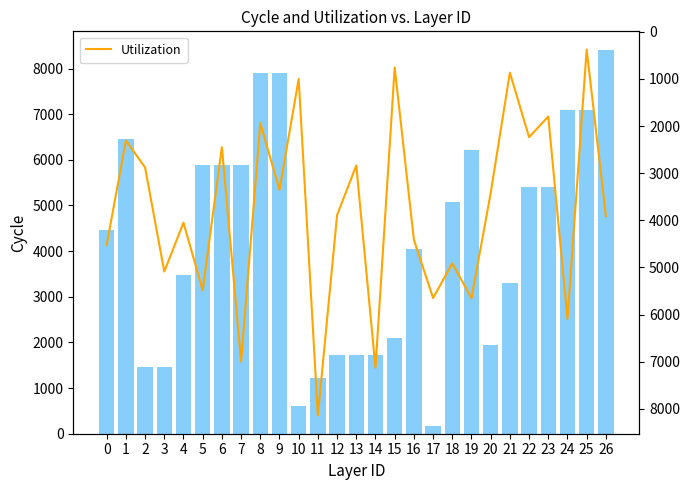

What is the value of the Utilization bar at the 5th from the left?

4050.9